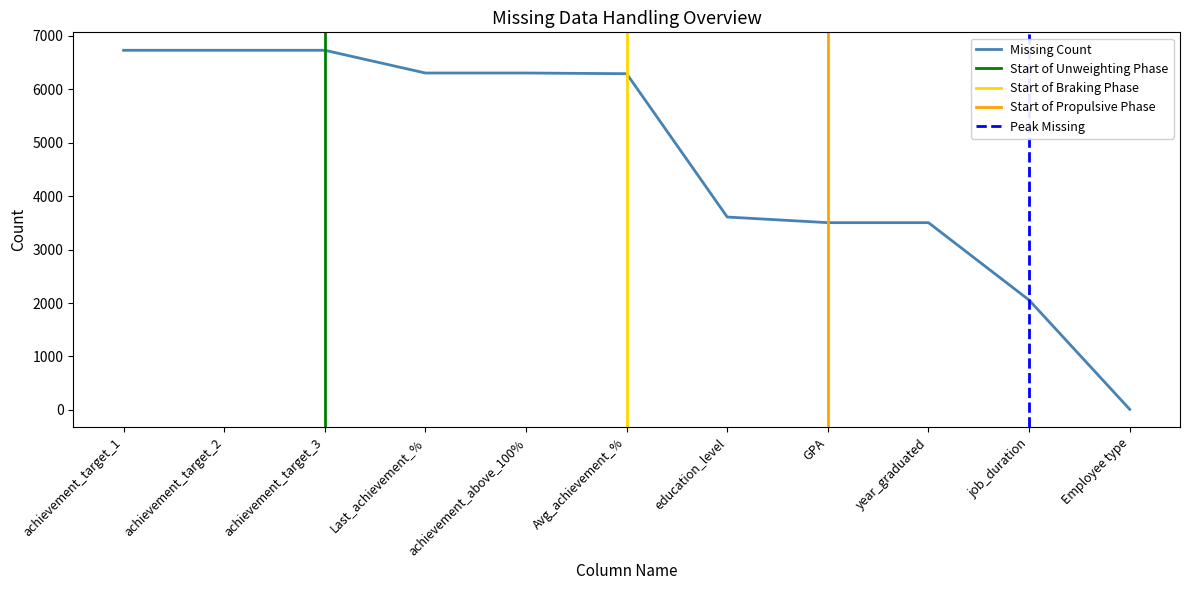

How many lines are shown in the chart?

1